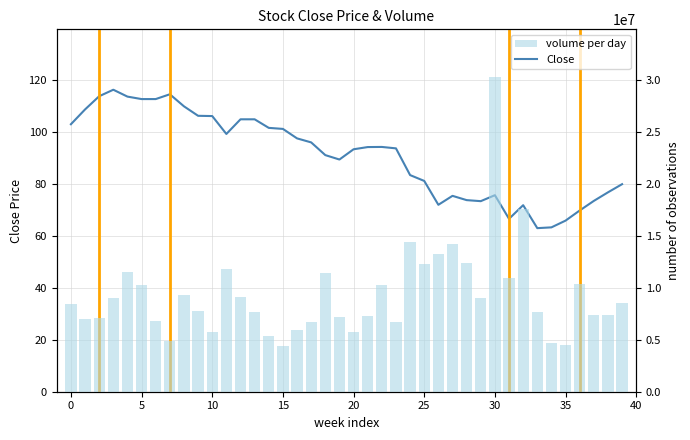

What is the label of the 24th bar from the left?

23